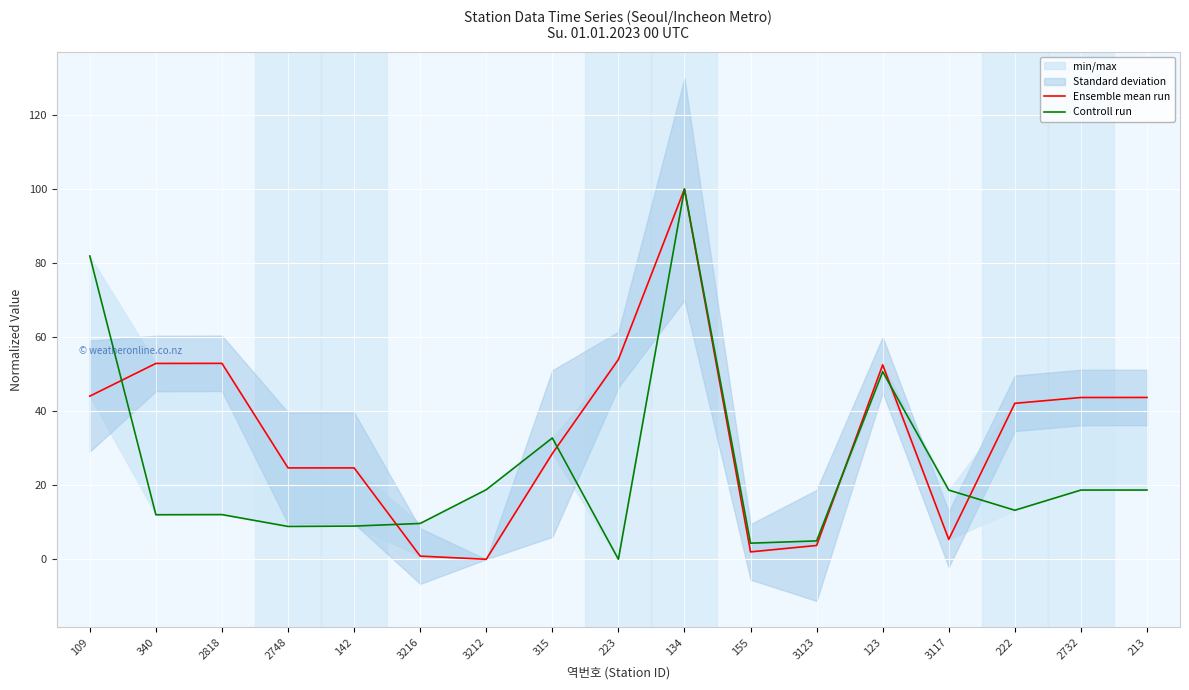

How many lines are shown in the chart?

2